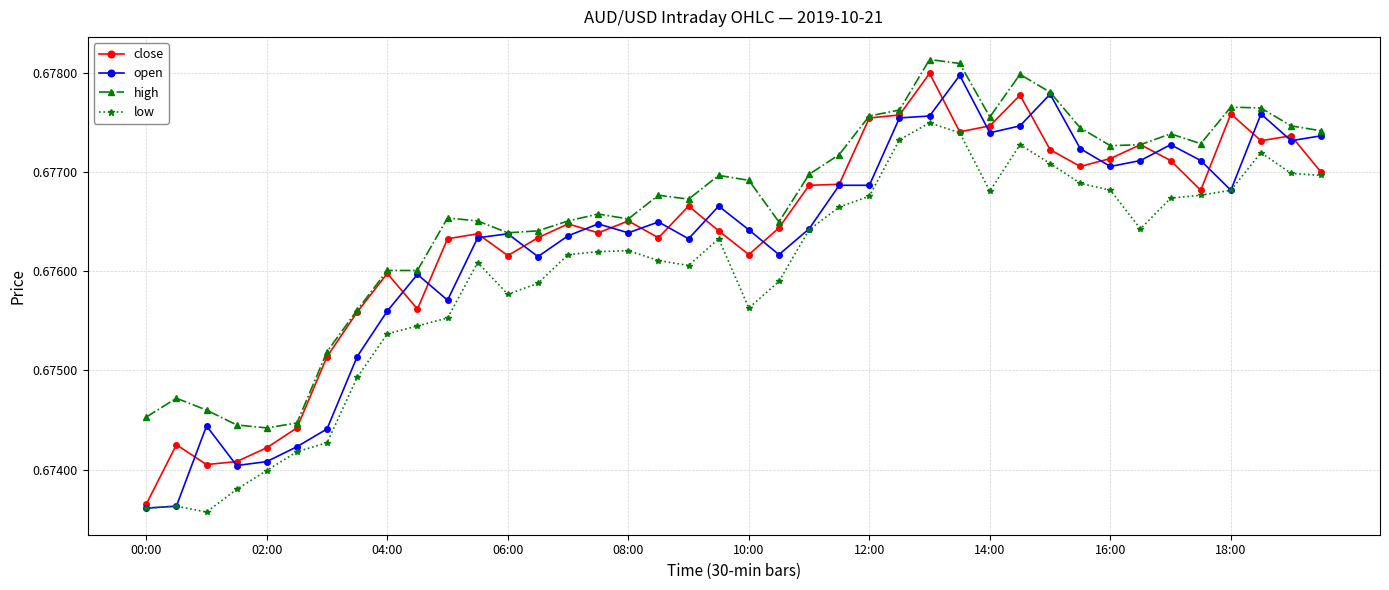

Which series has the largest total across all categories?

high